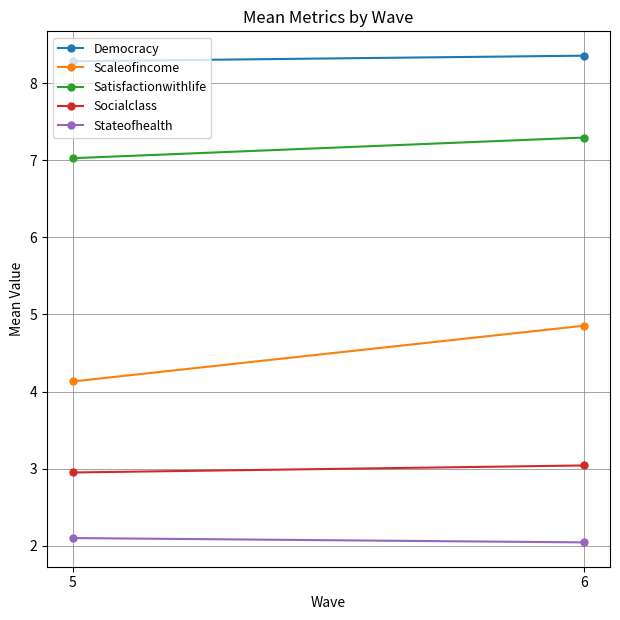

What is the lowest value of the Stateofhealth series?

2.0